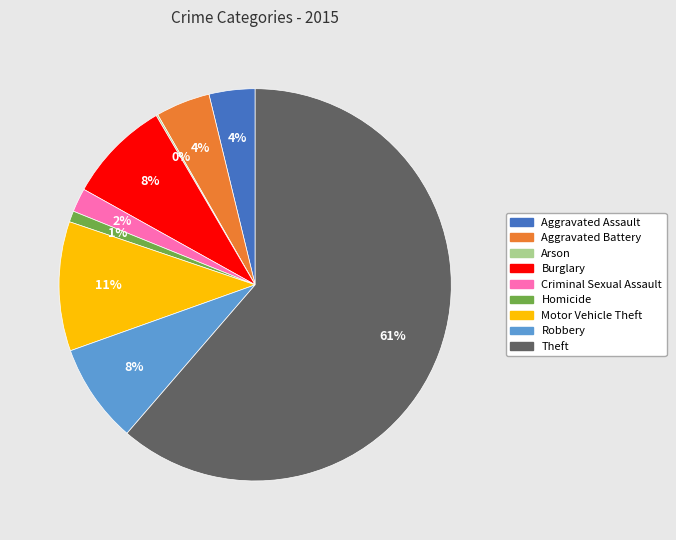

To the nearest percent, what is the average slice percentage?

11%